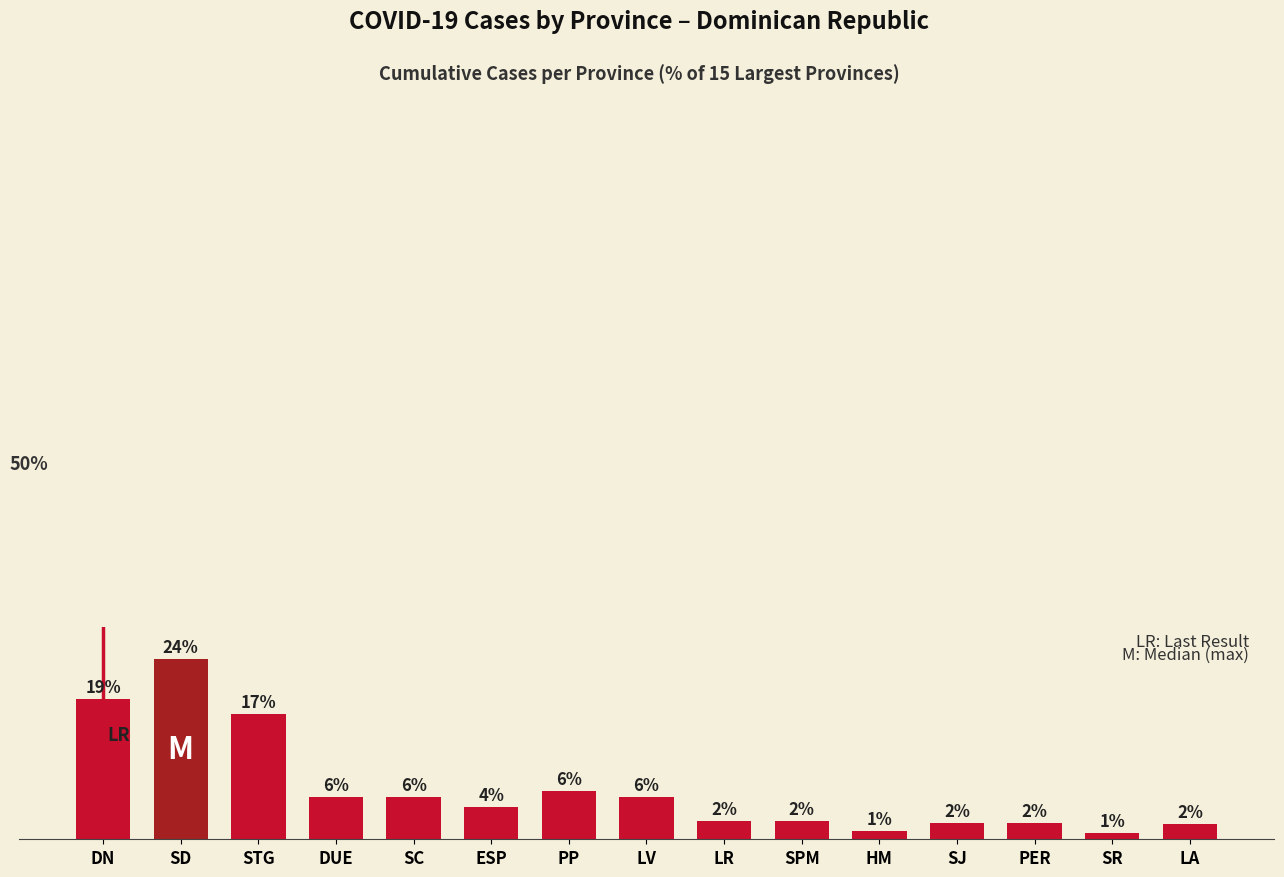

What is the sum of the values at PP and SPM?

8.8